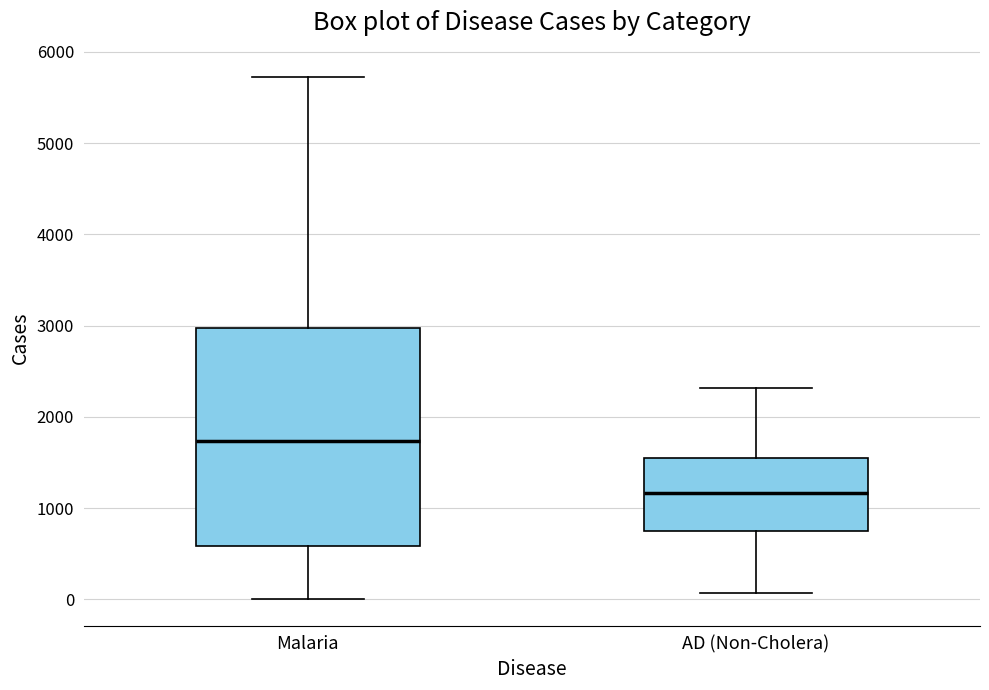

Which box has the lowest median line?

AD (Non-Cholera)